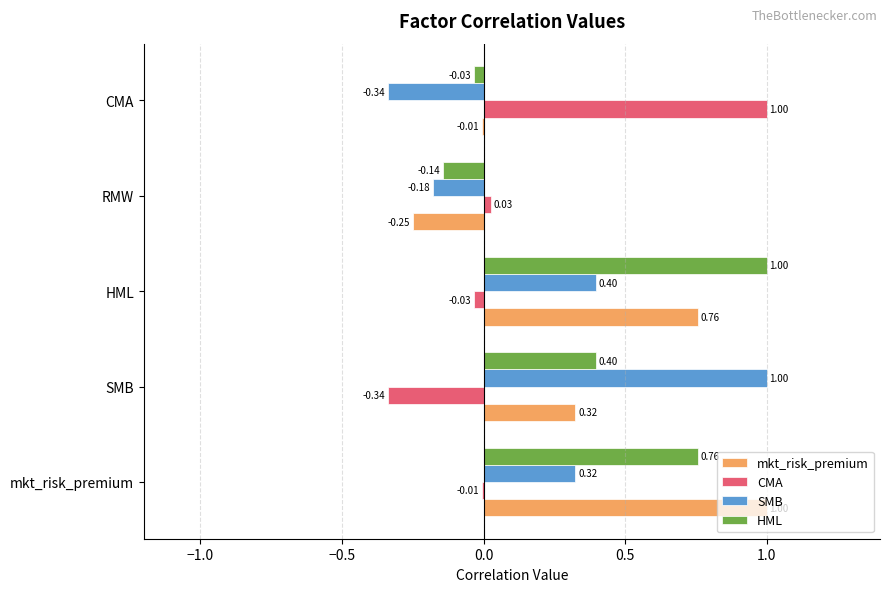

At which label does HML reach its peak?

HML